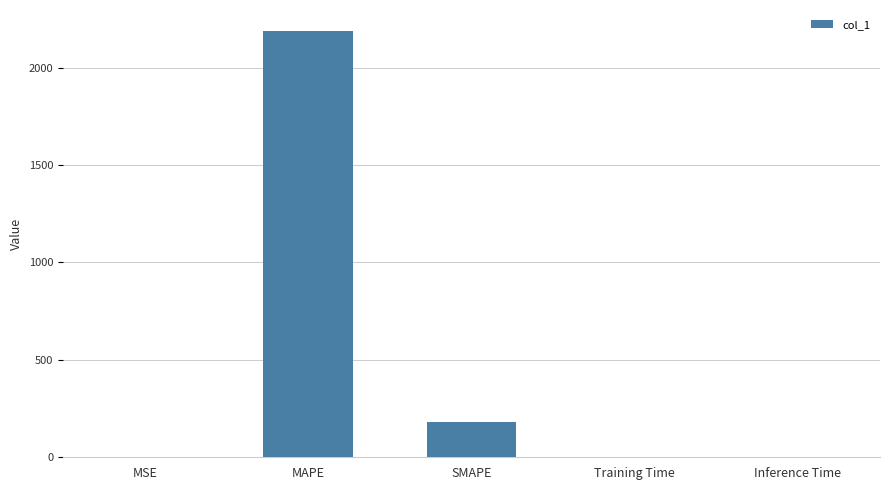

What is the maximum value shown in the chart?

2185.8